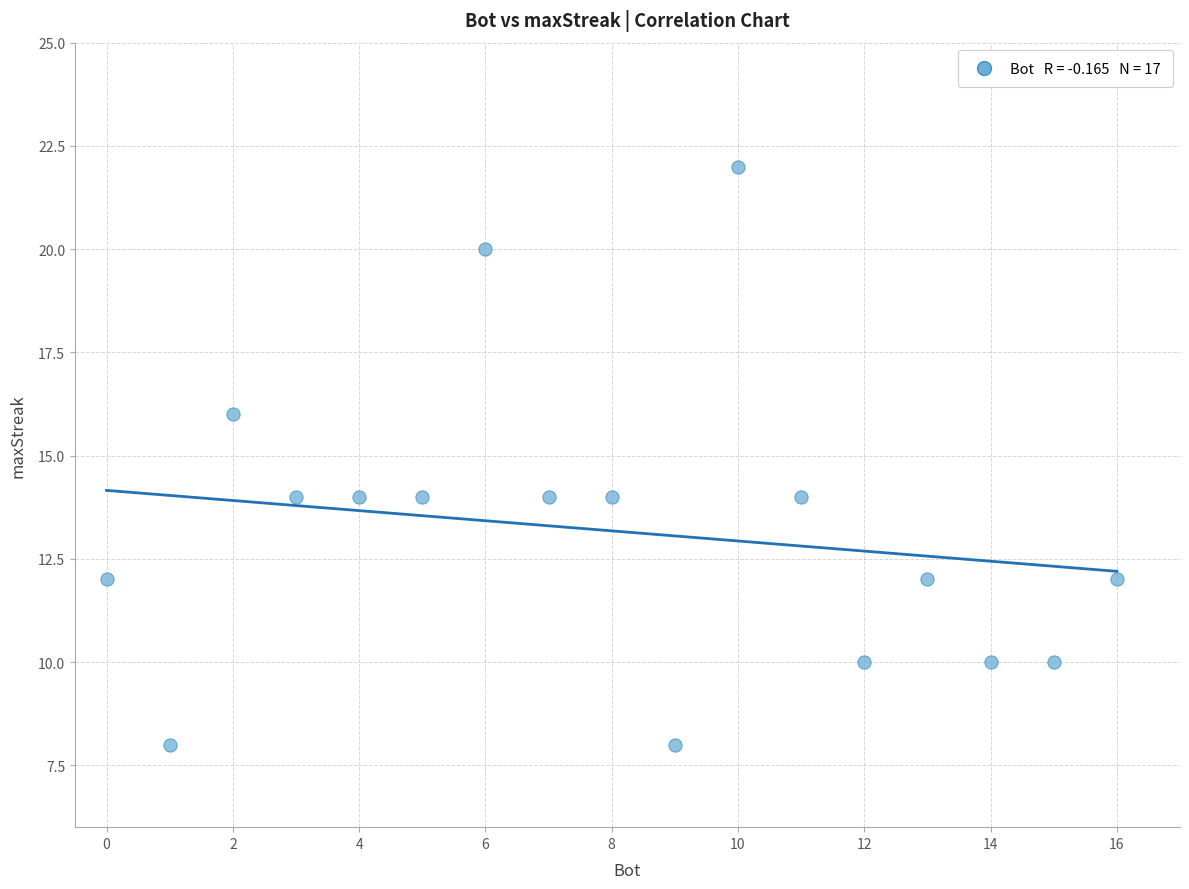

What is the range of Y values (max minus min)?

14